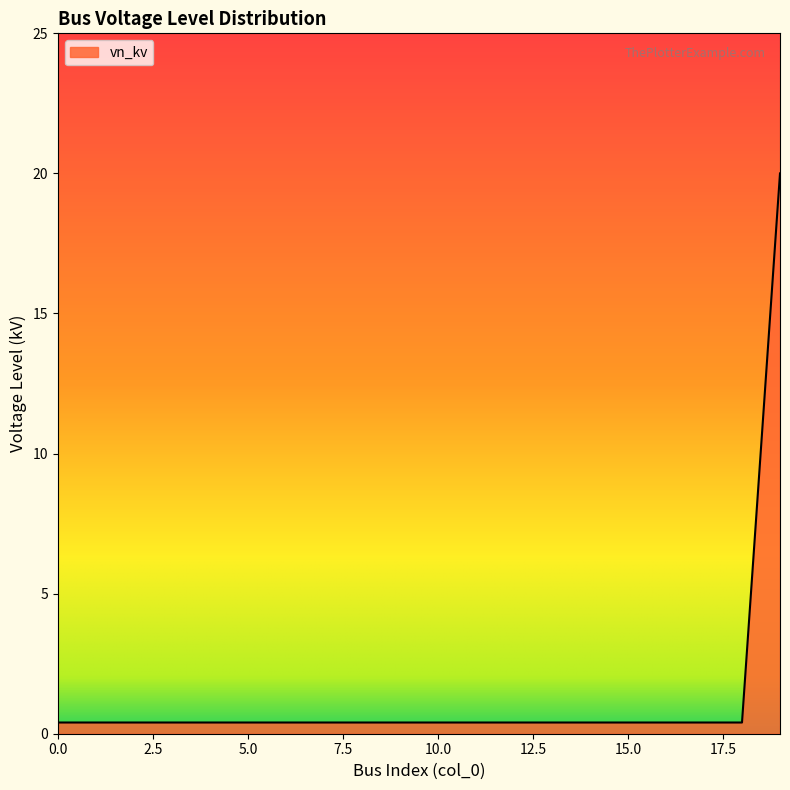

What is the maximum value shown in the chart?

20.0